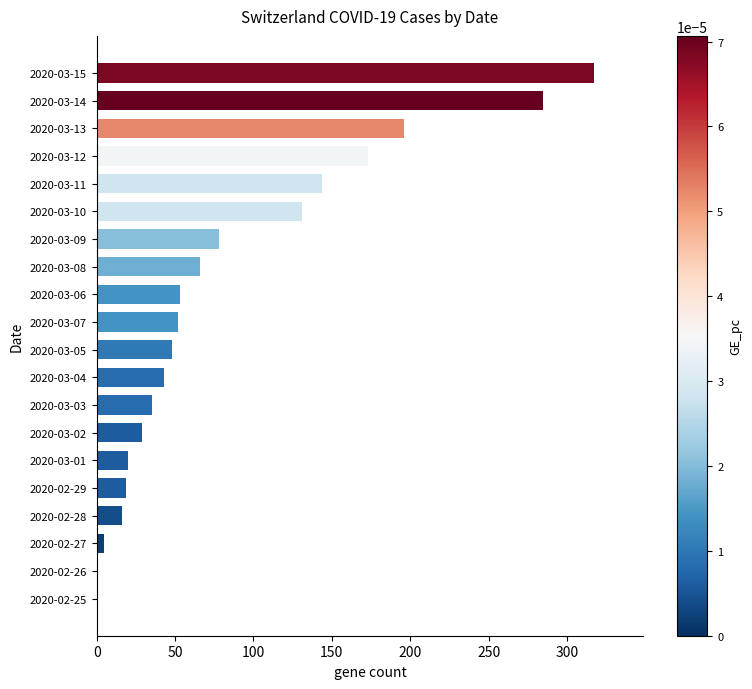

The chart shows a value of 443 at 2020-03-15. True or false?

False